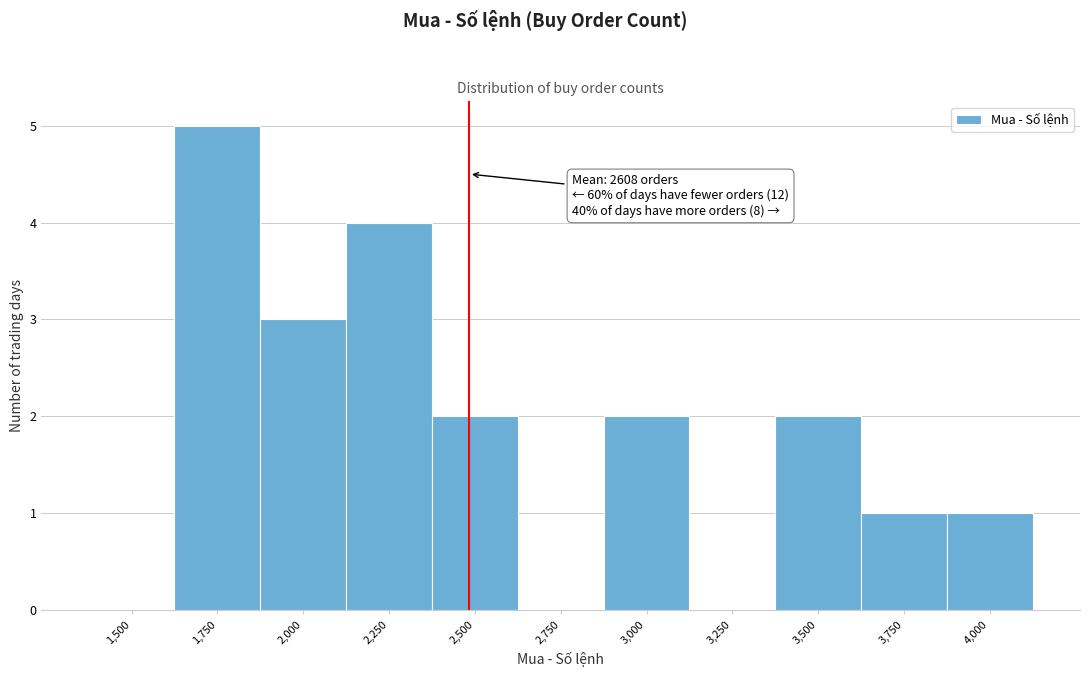

Reading left to right, extract all data points from this chart.

1,500=0	1,750=5	2,000=3	2,250=4	2,500=2	2,750=0	3,000=2	3,250=0	3,500=2	3,750=1	4,000=1